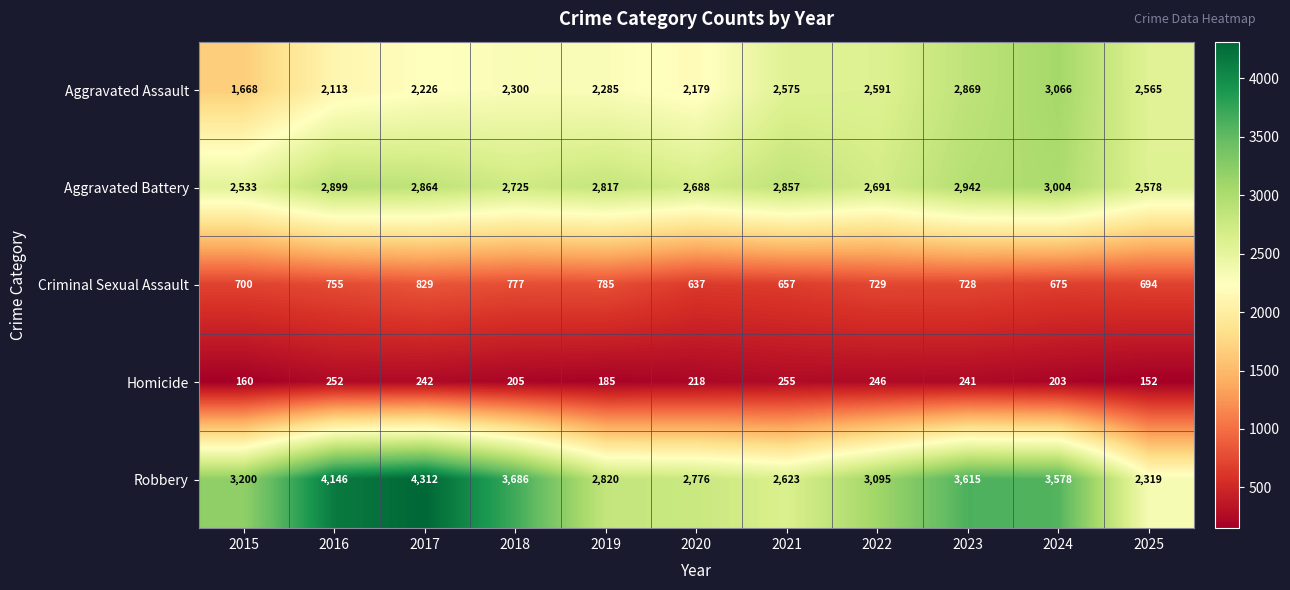

Which category has the highest value in the Homicide series?

2021